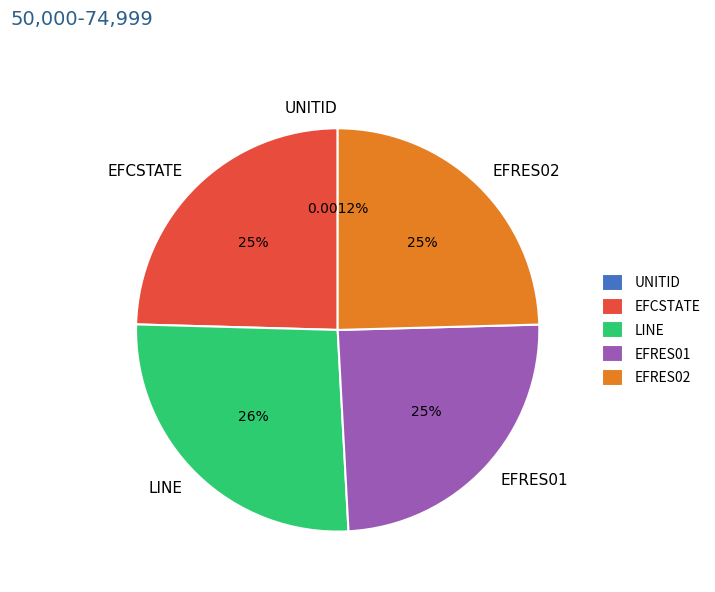

Combined, do EFCSTATE and EFRES01 account for over 50%?

No